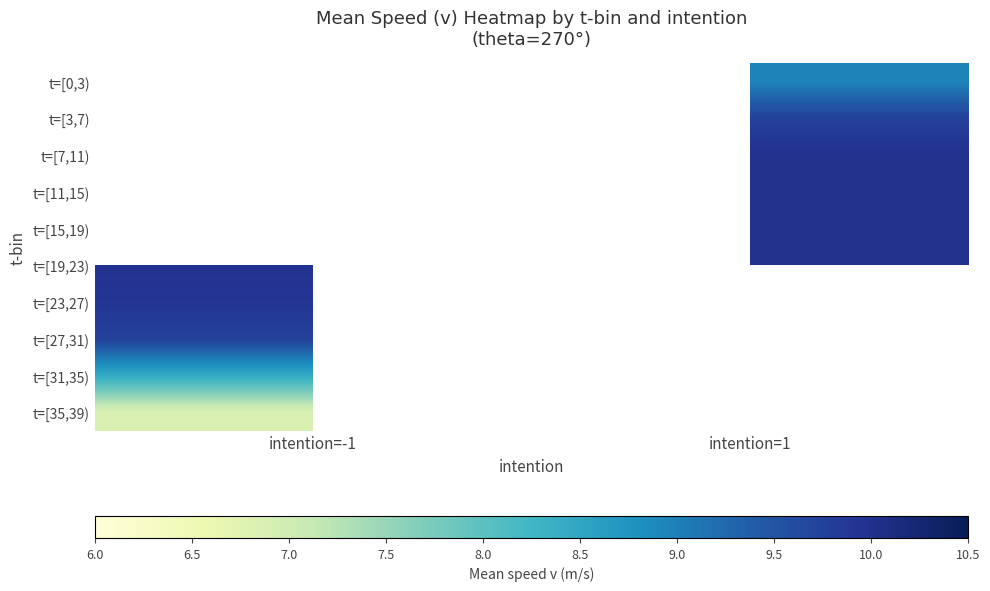

What is the maximum value shown in the chart?

10.0